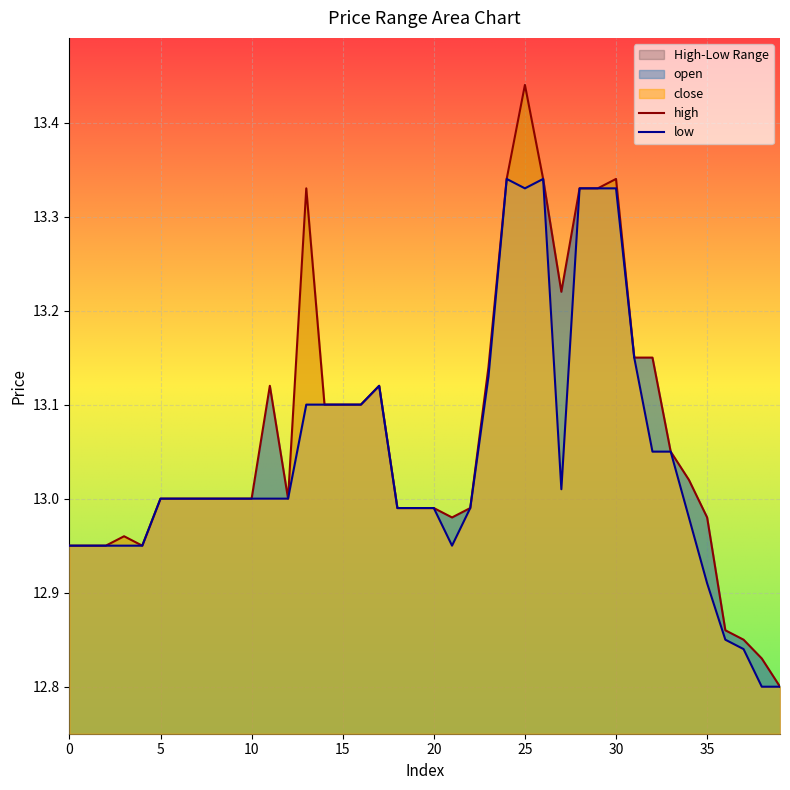

List the series in order of their overall mean, lowest first.

low, high